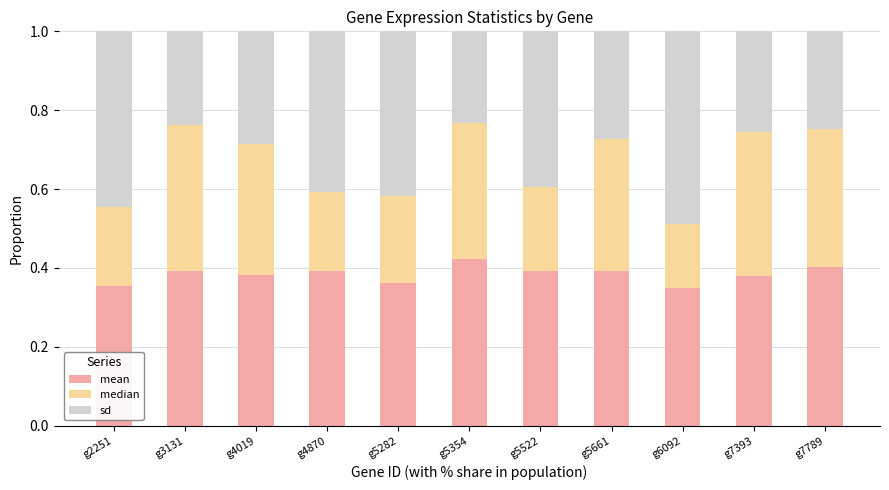

What is the sum of all mean values?

4.2